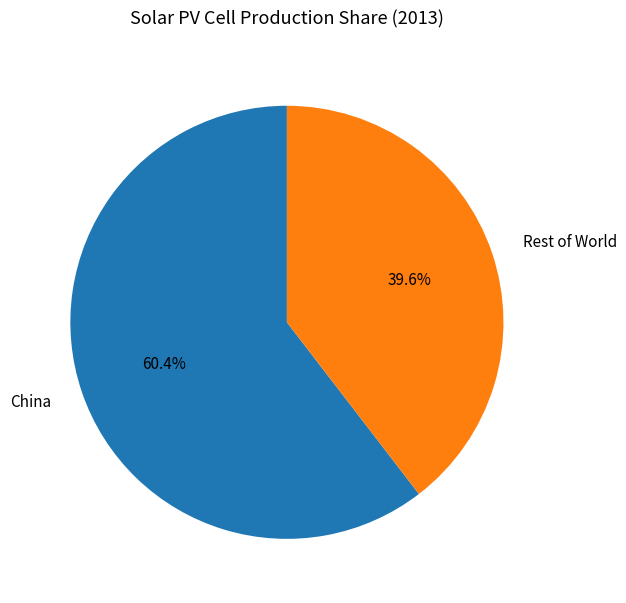

To the nearest percent, what is the average slice percentage?

50%